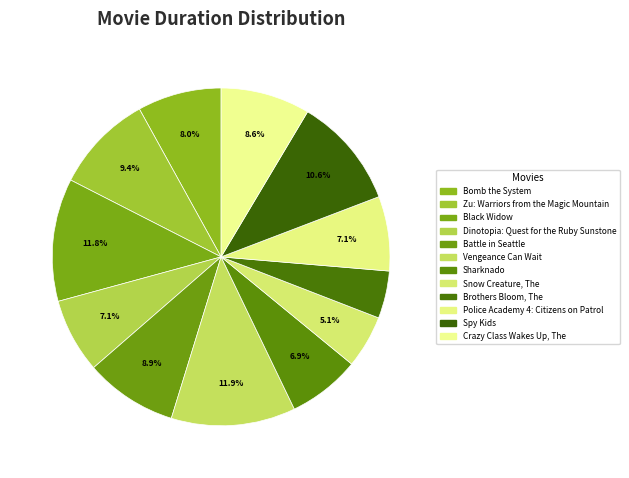

How many slices are in this pie chart?

12